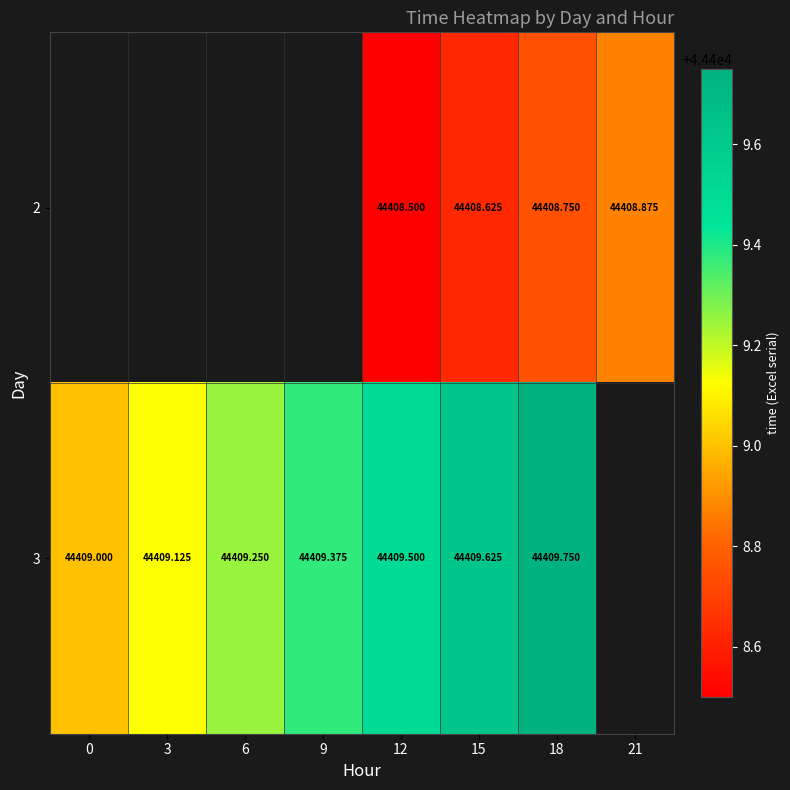

What is the greatest value displayed?

44409.8